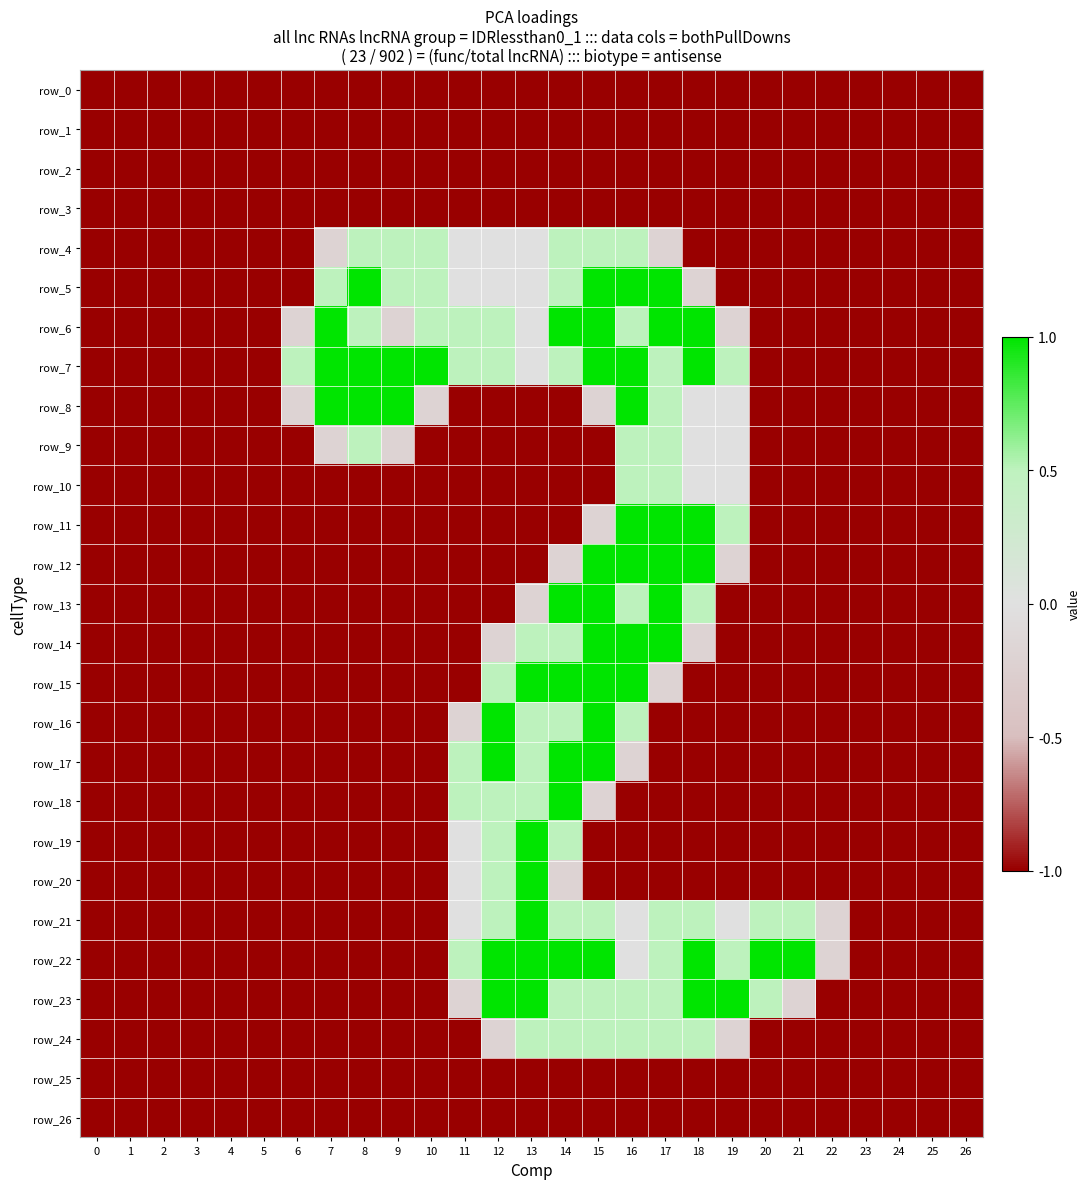

What is the average value of the row_7 series?

-0.1